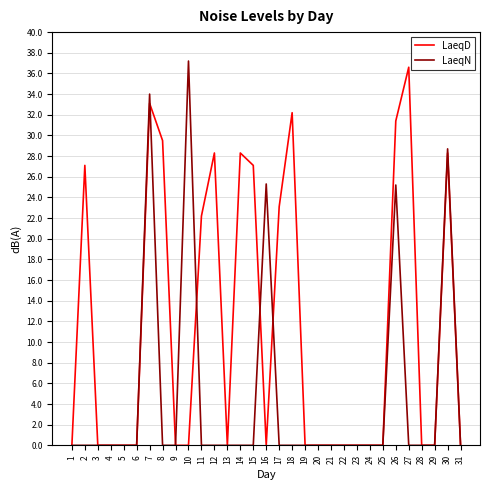

Count the number of categories in the chart.

31